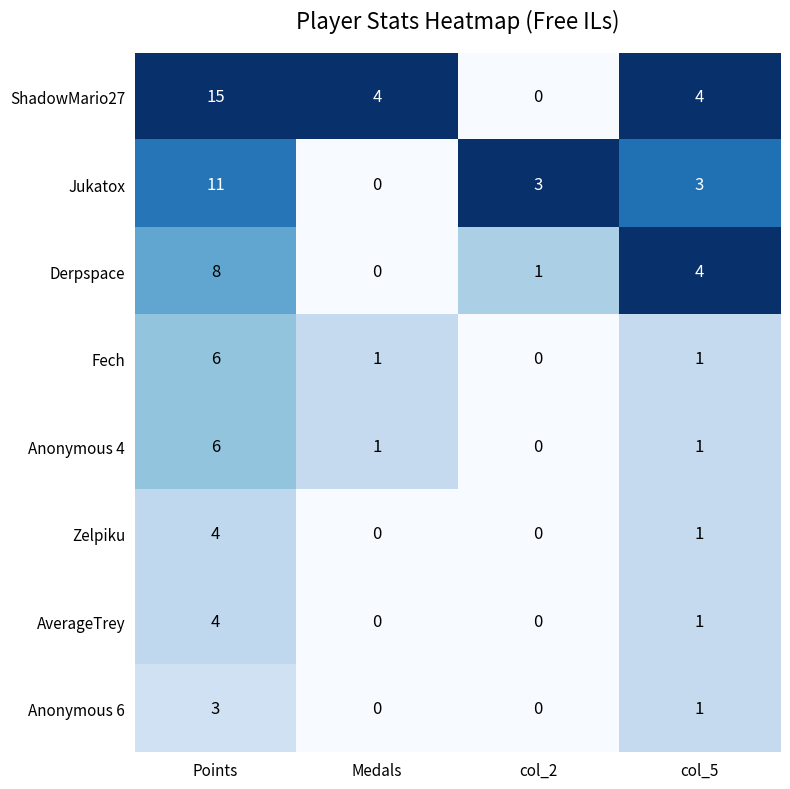

What is the spread (max minus min) of values at Medals?

4